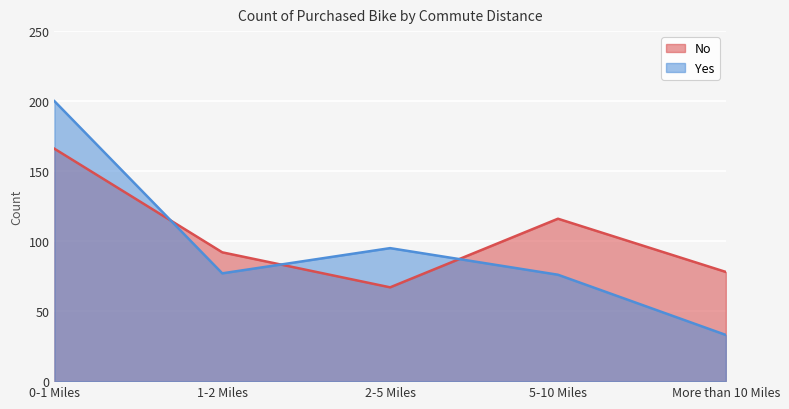

How many lines are shown in the chart?

2